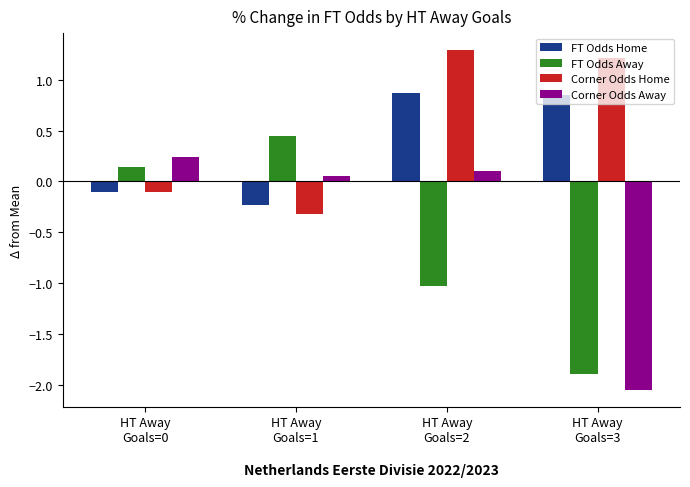

Rank the series by their average value, from lowest to highest.

FT Odds Away, Corner Odds Away, FT Odds Home, Corner Odds Home